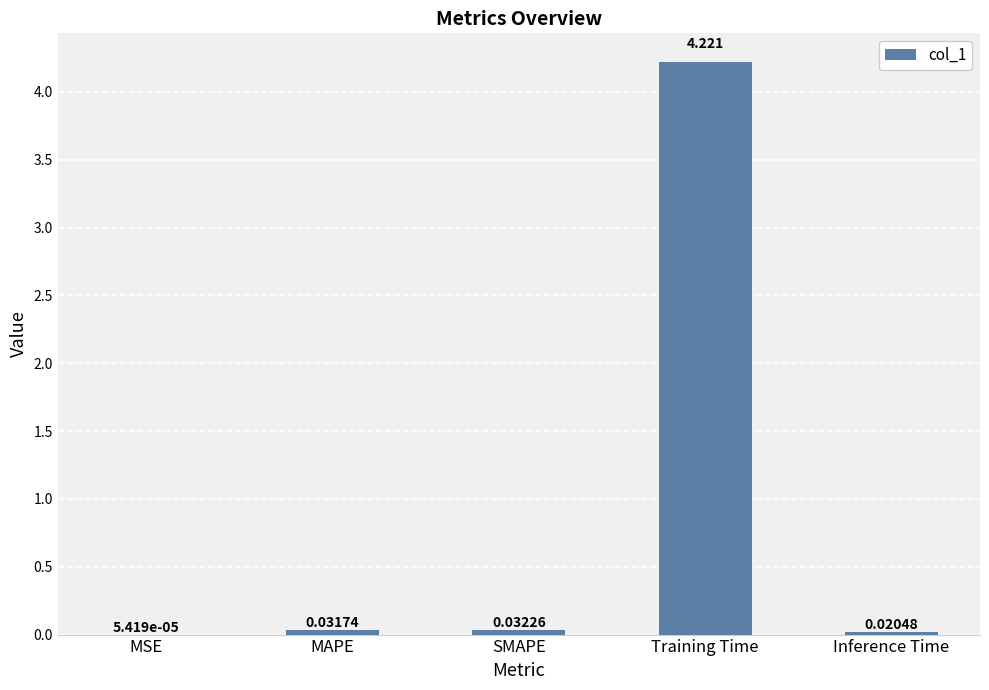

Between MAPE and Training Time, which is larger?

Training Time